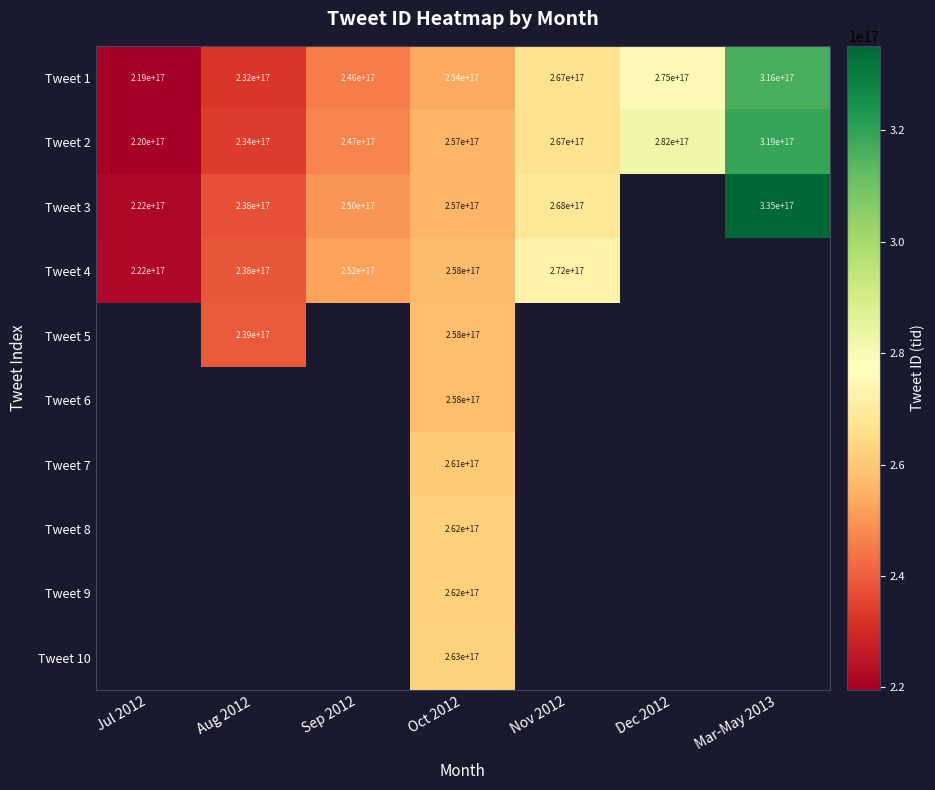

Which category has the highest value in the Tweet 2 series?

Mar-May 2013